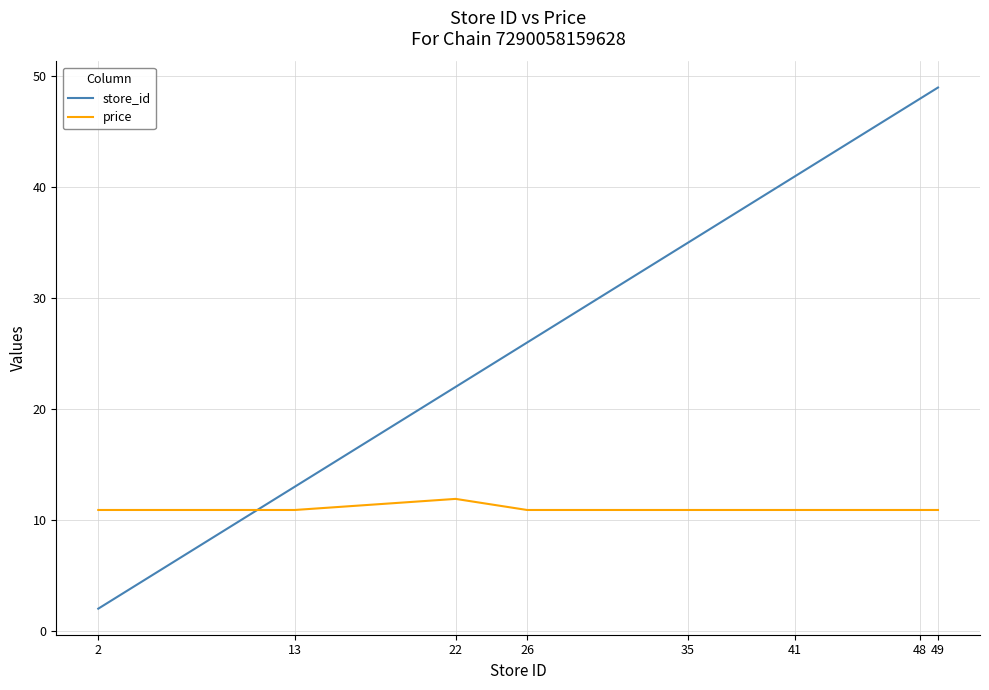

Reading left to right, extract all data points from this chart.

store_id: 2.0	13.0	22.0	26.0	35.0	41.0	48.0	49.0
price: 10.9	10.9	11.9	10.9	10.9	10.9	10.9	10.9